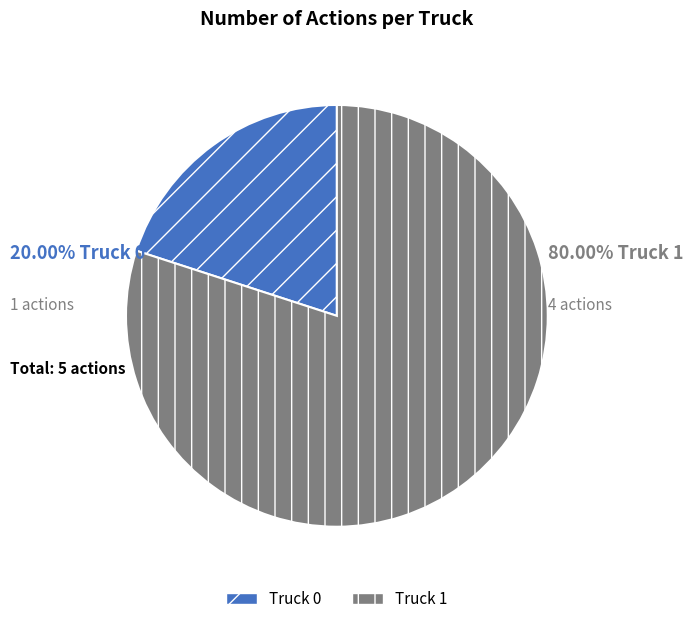

Do Truck 0 and Truck 1 together represent more than half of the pie?

Yes